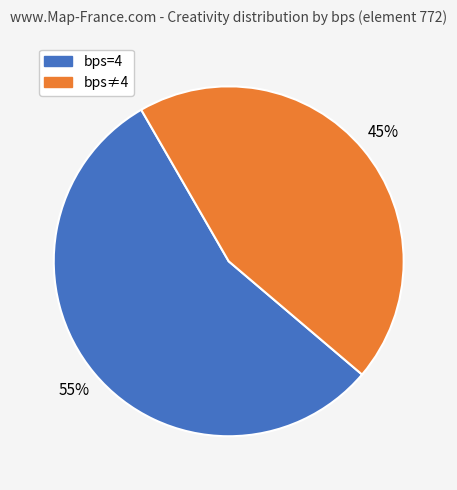

To the nearest percent, what is the average slice percentage?

50%